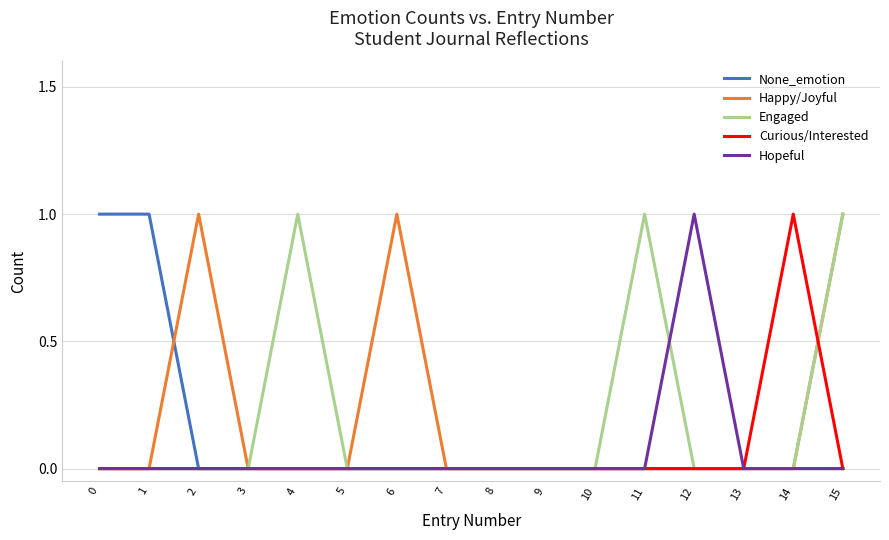

True or false: None_emotion and Happy/Joyful cross at least once.

True